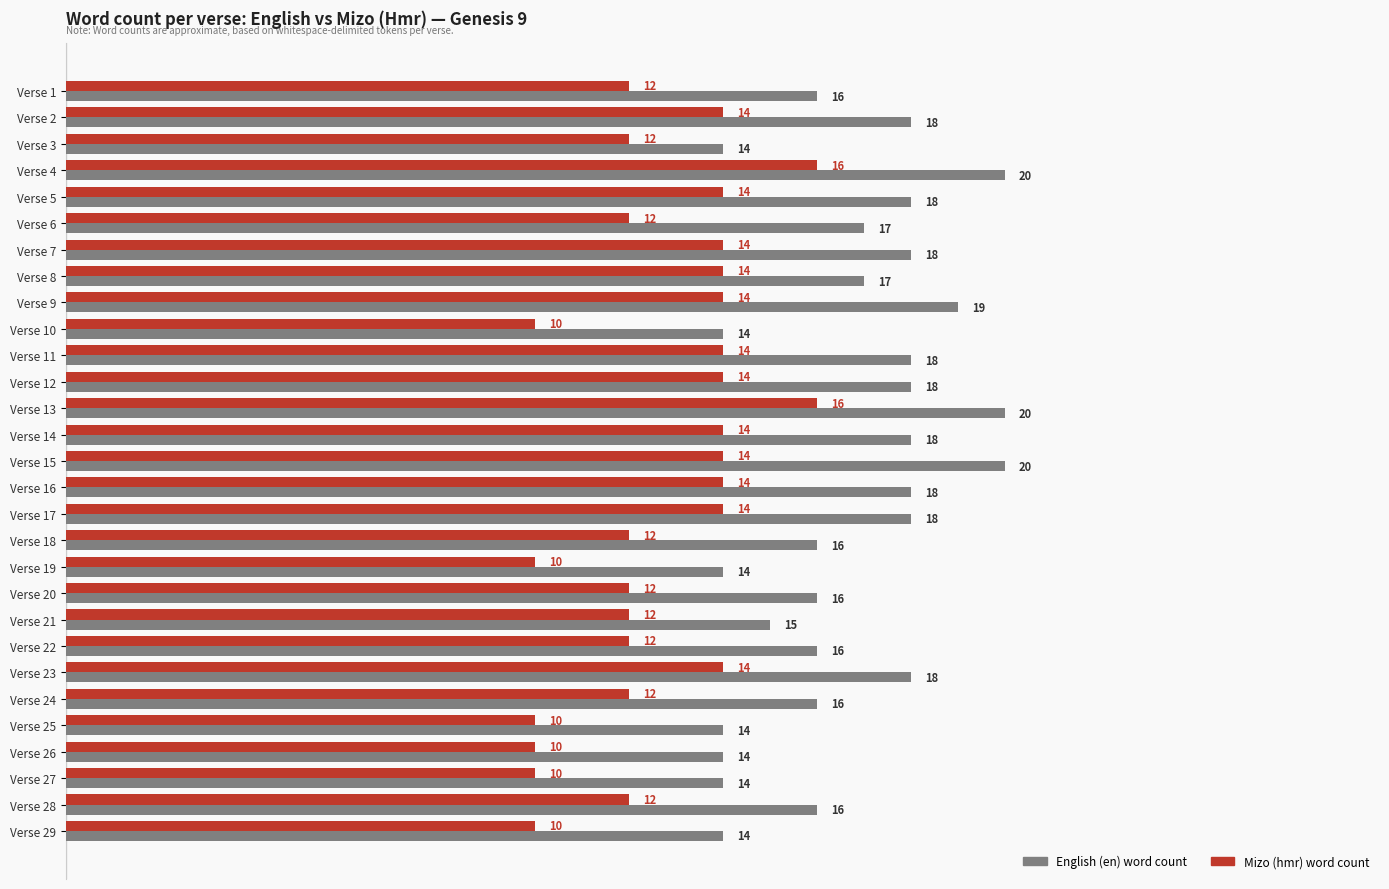

Is the value of Mizo (hmr) word count at Verse 5 greater than the value of English (en) word count at Verse 23?

No